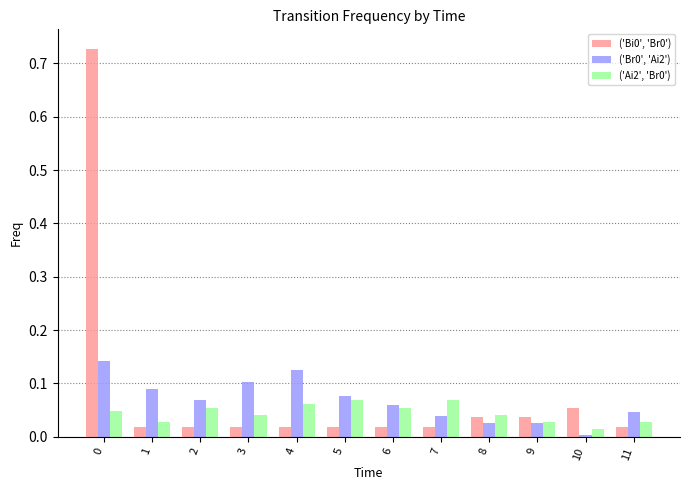

What is the sum of all ('Ai2', 'Br0') values?

0.5